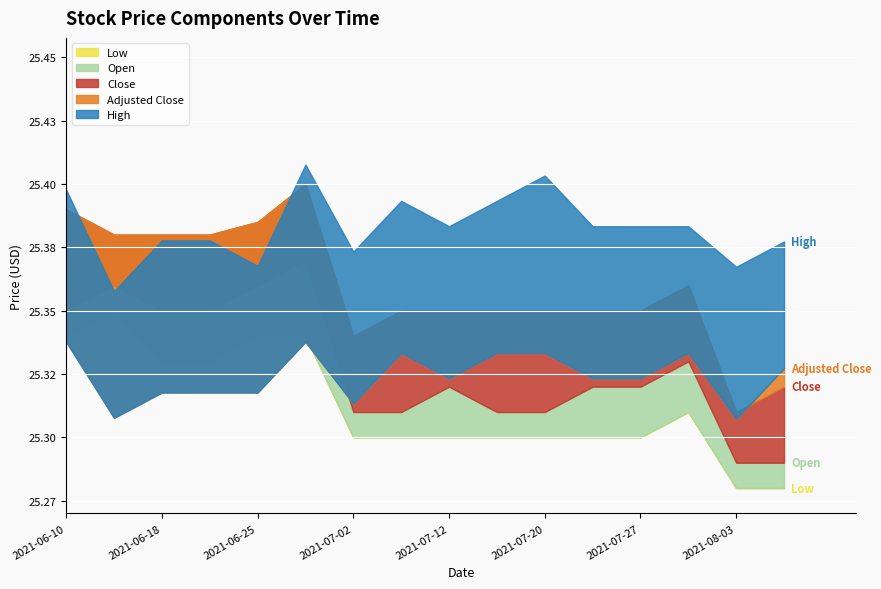

What is the sum of all open values?

405.9